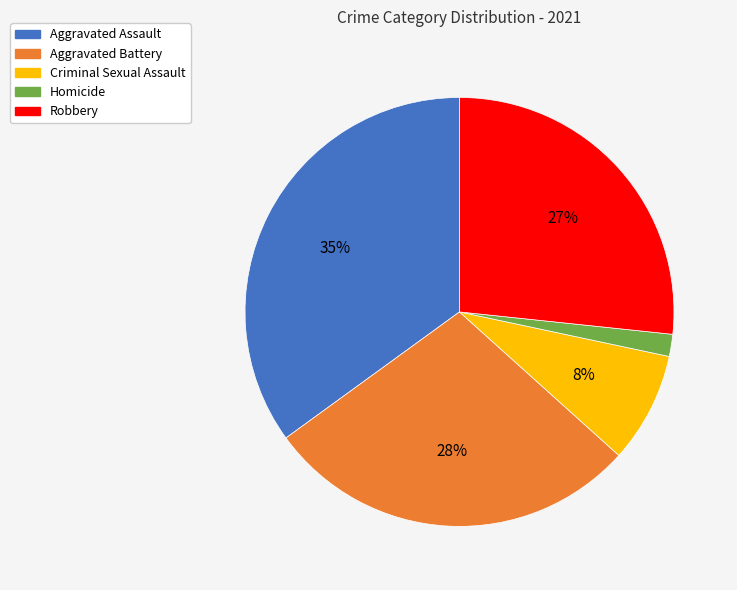

Rank the categories by value from highest to lowest.

Aggravated Assault, Aggravated Battery, Robbery, Criminal Sexual Assault, Homicide